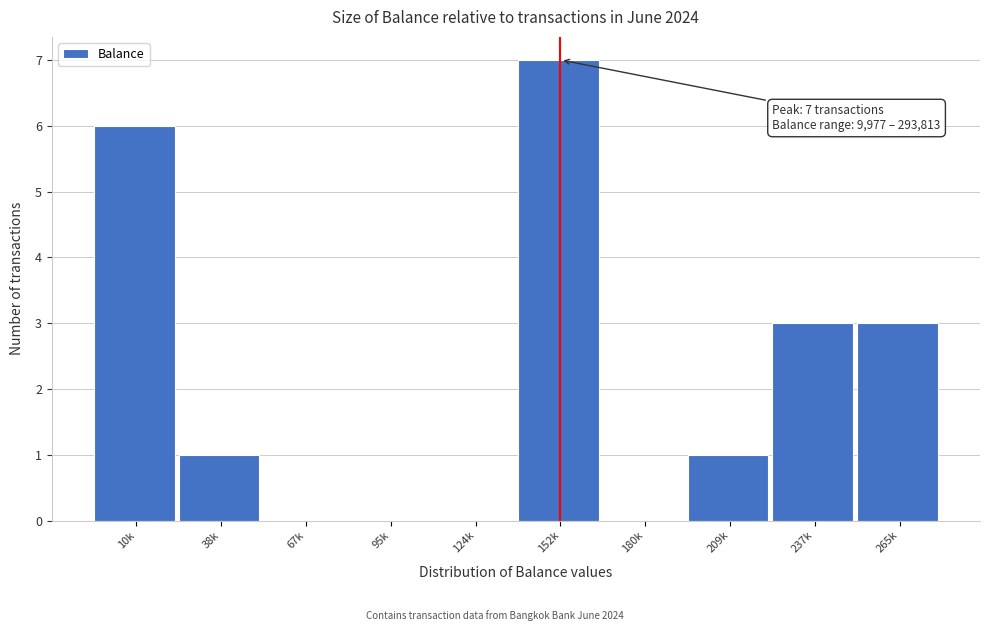

Reading right to left, transcribe all the data shown in this chart.

265k=3	237k=3	209k=1	180k=0	152k=7	124k=0	95k=0	67k=0	38k=1	10k=6